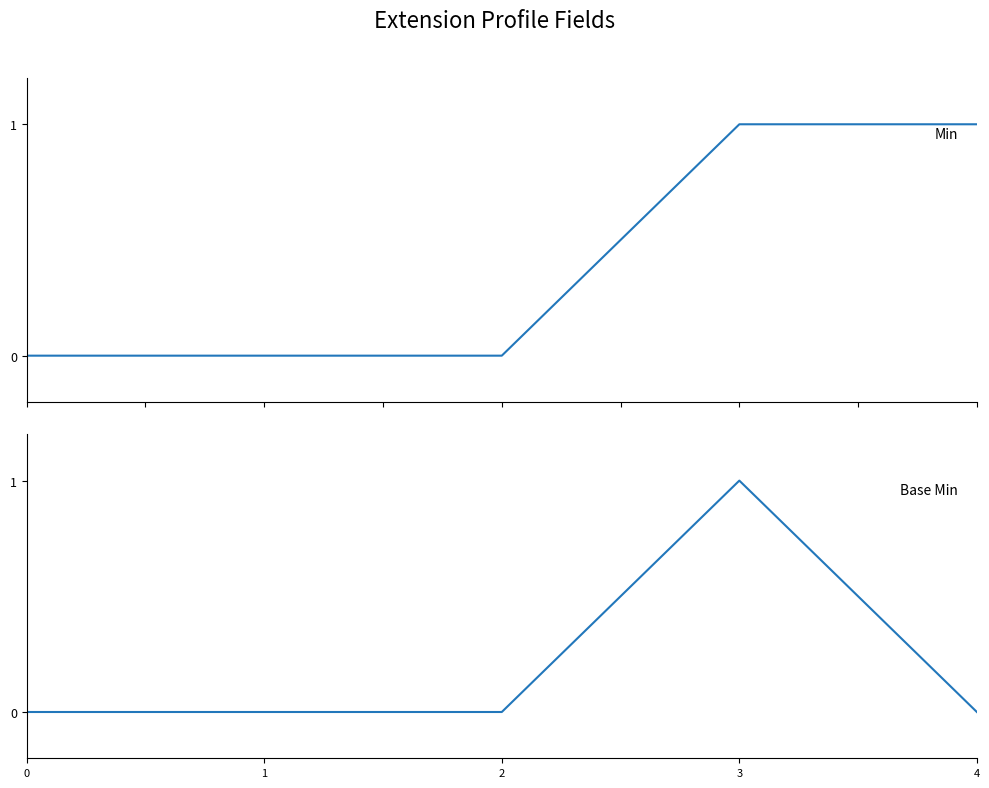

Reading left to right, list all the values displayed in this chart.

Min: 0=0	1=0	2=0	3=1	4=1
Base Min: 0=0	1=0	2=0	3=1	4=0